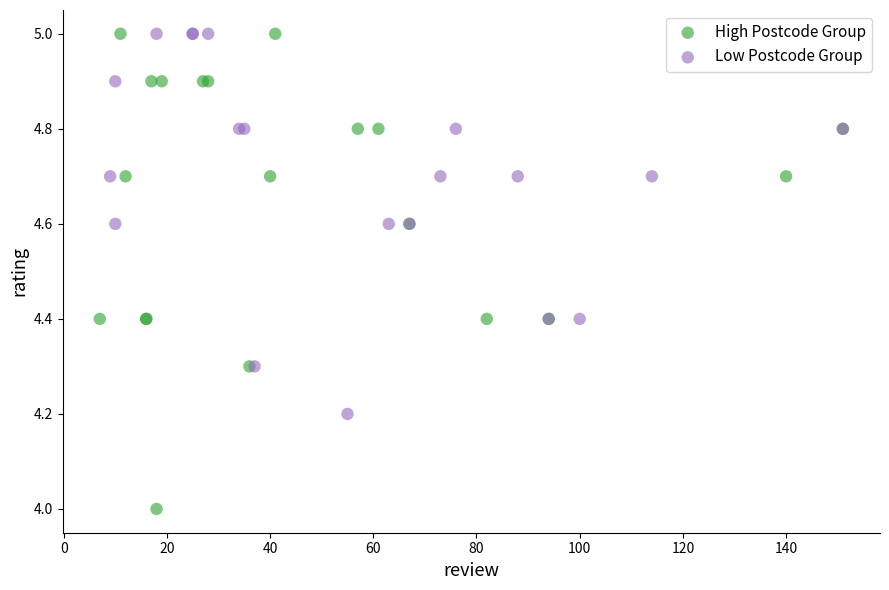

Which series has the widest spread of Y values?

High Postcode Group